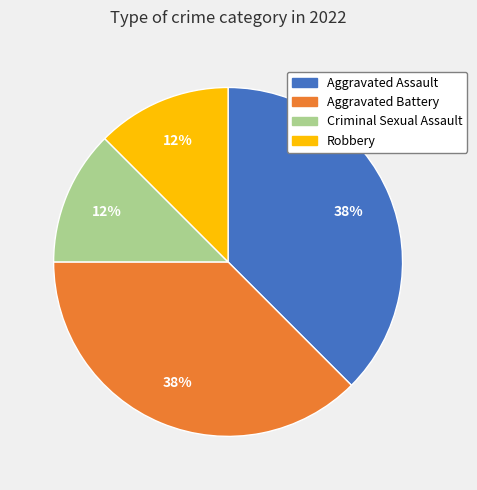

Does any single category account for the majority?

No